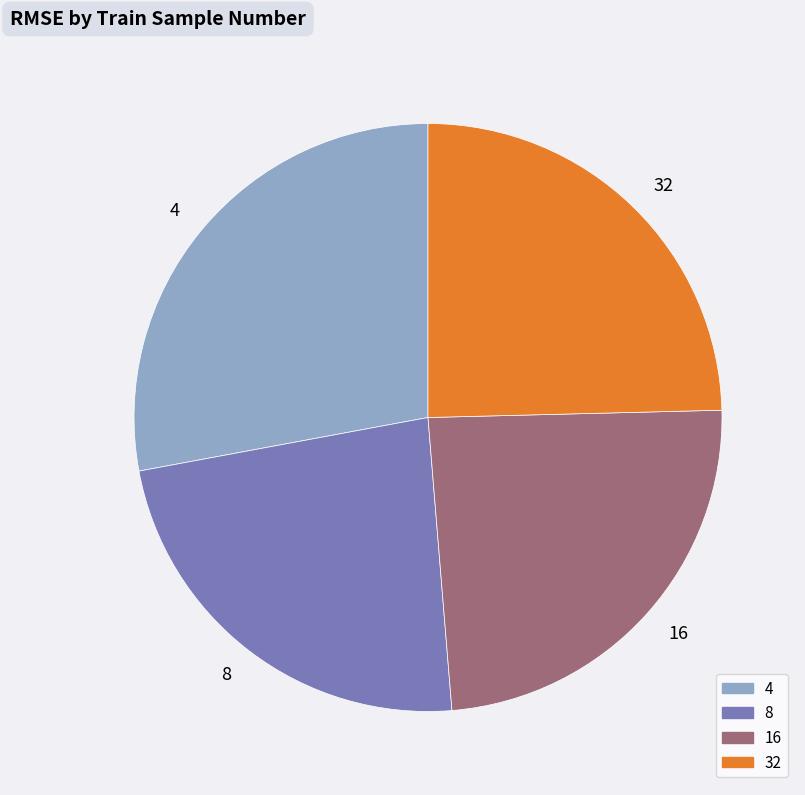

How many slices are in this pie chart?

4